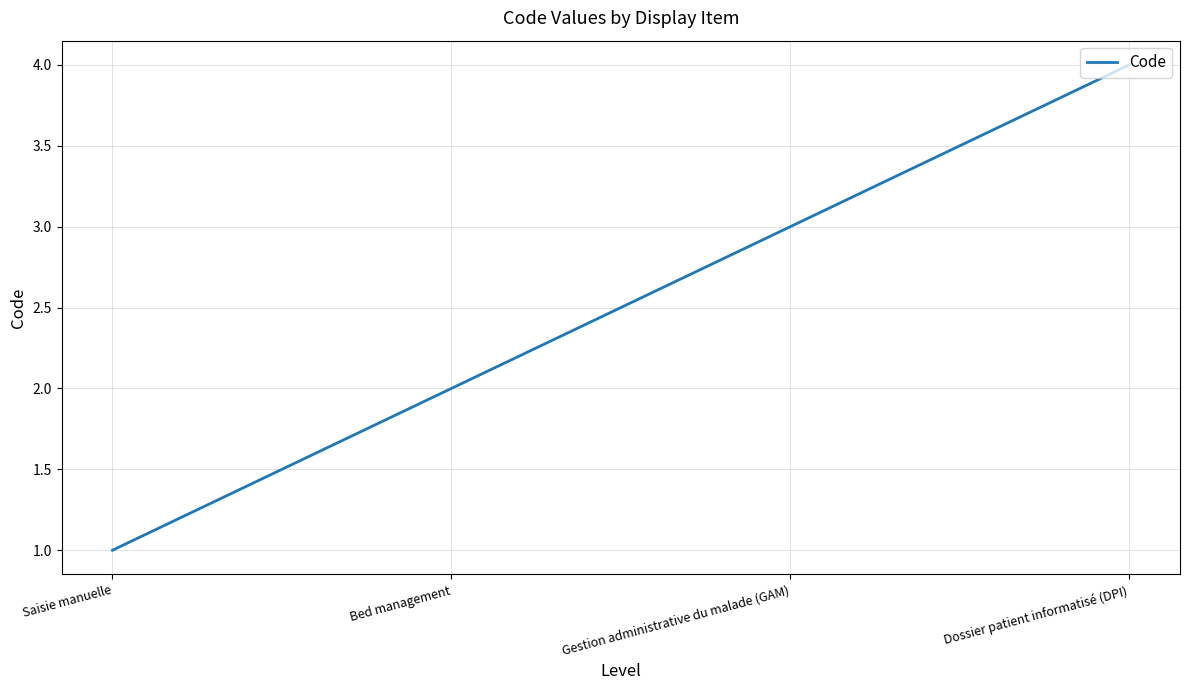

Does the chart display data point markers on the line(s)?

No